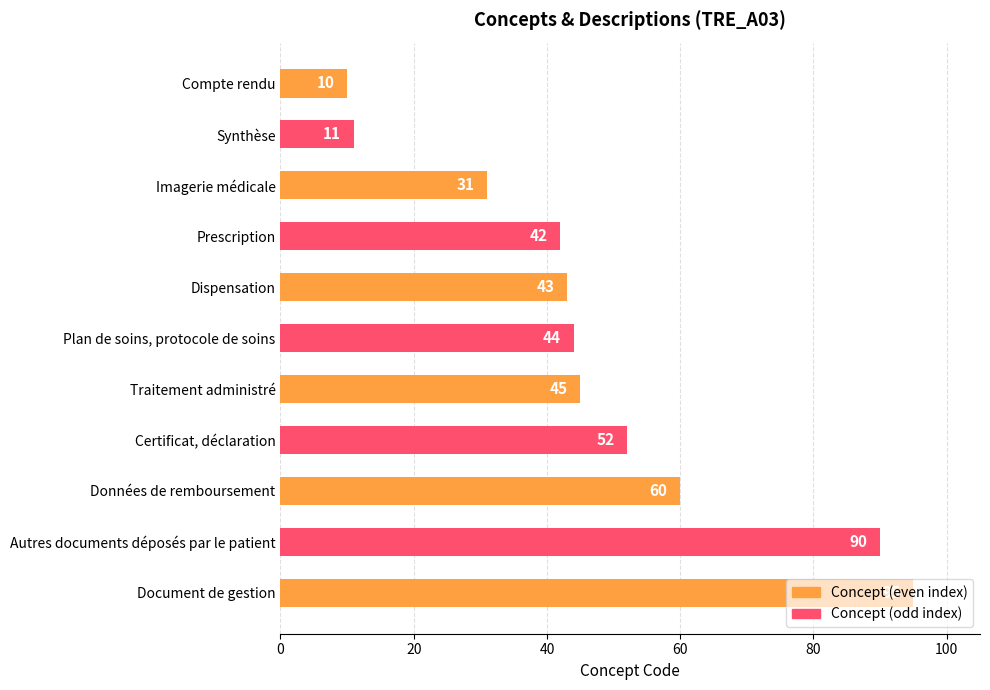

What is the value of the 9th bar from the top?

60